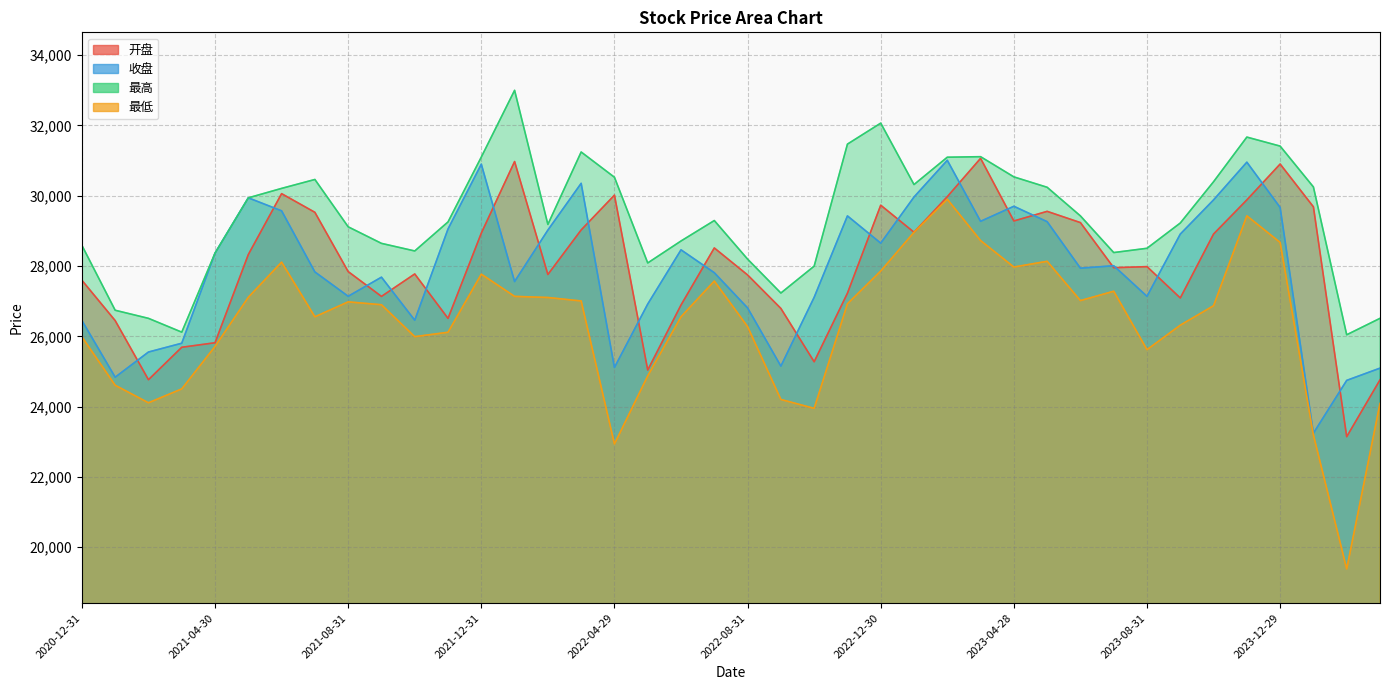

At which label does 收盘 reach its minimum?

2024-01-31